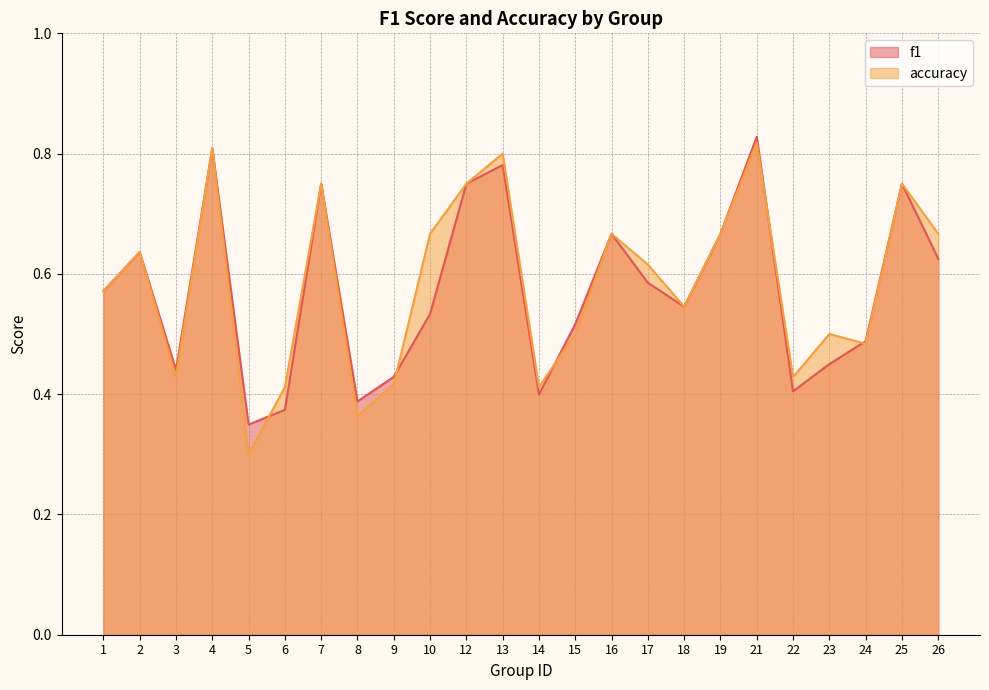

How many intersections are there between accuracy and f1?

7